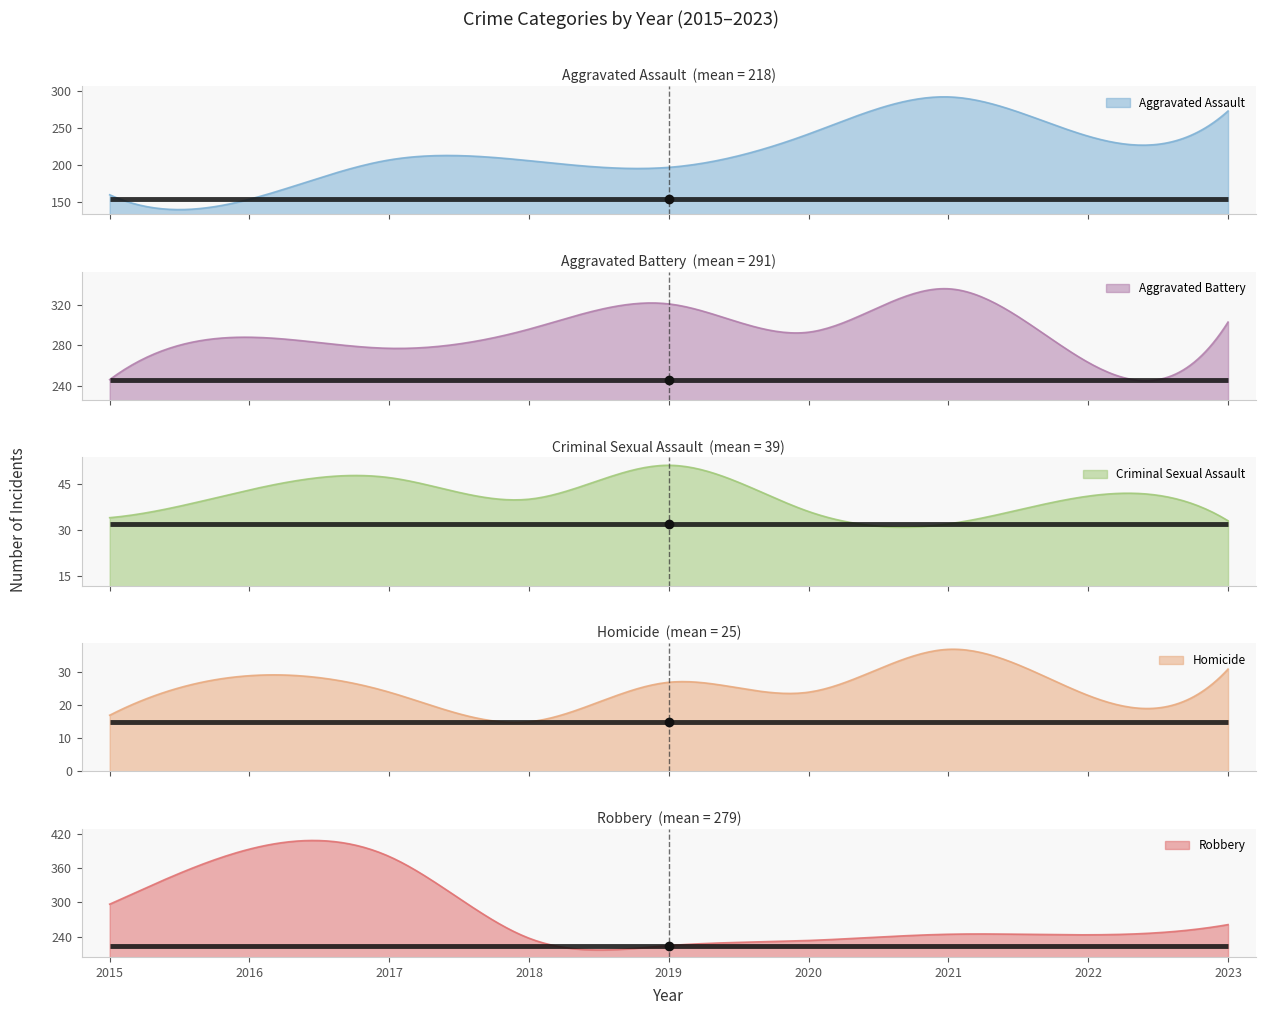

The Aggravated Battery series shows 462 at 2019. True or false?

False